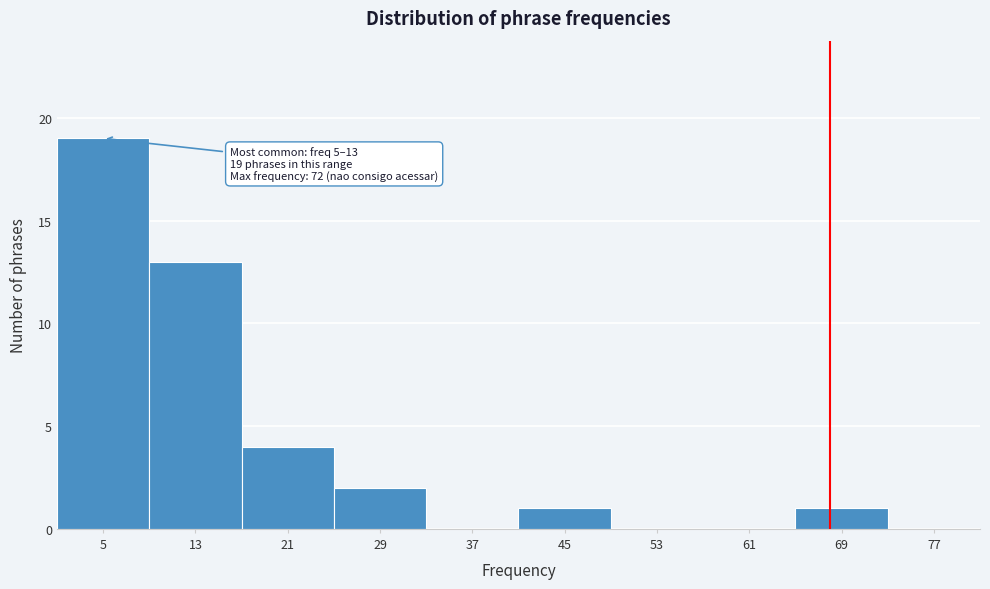

Reading left to right, transcribe all the data shown in this chart.

5=19	13=13	21=4	29=2	37=0	45=1	53=0	61=0	69=1	77=0